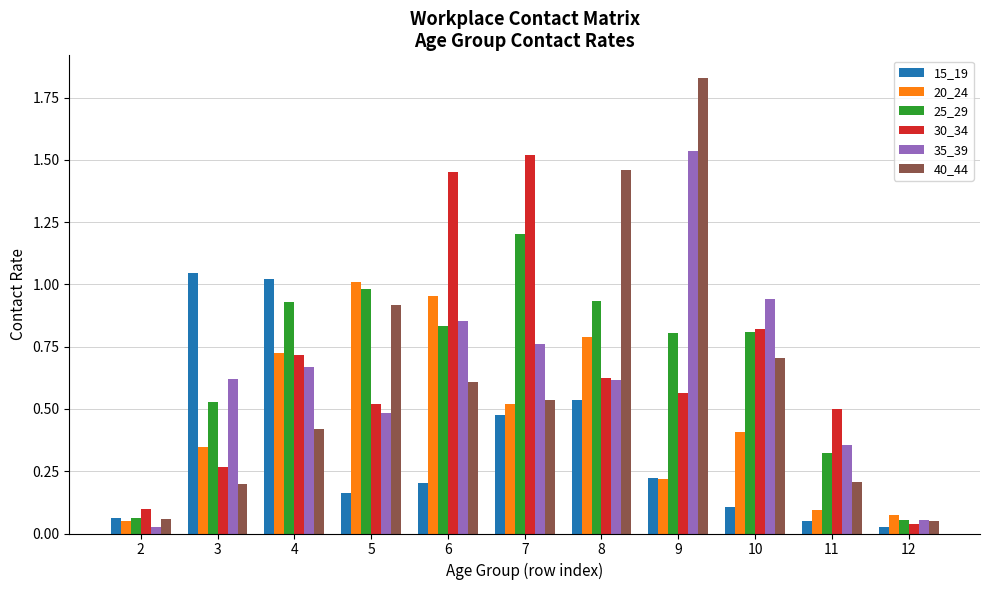

How many bars are there in total?

66